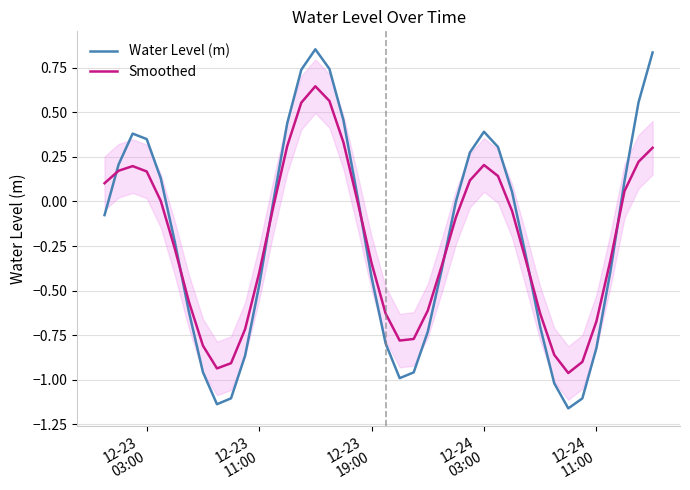

Reading left to right, transcribe all the data shown in this chart.

Water Level (m): -0.1	0.2	0.4	0.3	0.1	-0.2	-0.6	-1.0	-1.1	-1.1	-0.9	-0.5	-0.0	0.4	0.7	0.9	0.7	0.5	0.0	-0.4	-0.8	-1.0	-1.0	-0.7	-0.4	-0.0	0.3	0.4	0.3	0.1	-0.3	-0.7	-1.0	-1.2	-1.1	-0.8	-0.4	0.1	0.6	0.8
Smoothed: 0.1	0.2	0.2	0.2	0.0	-0.3	-0.6	-0.8	-0.9	-0.9	-0.7	-0.4	-0.0	0.3	0.6	0.6	0.6	0.3	0.0	-0.3	-0.6	-0.8	-0.8	-0.6	-0.4	-0.1	0.1	0.2	0.1	-0.1	-0.3	-0.6	-0.9	-1.0	-0.9	-0.7	-0.3	0.1	0.2	0.3